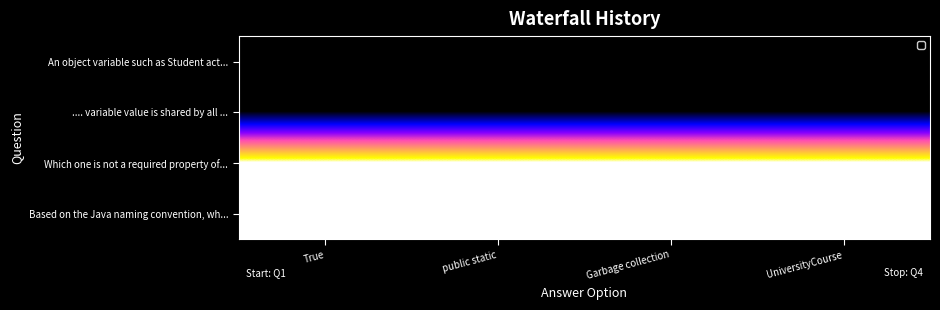

What is the total value across all series at True?

2